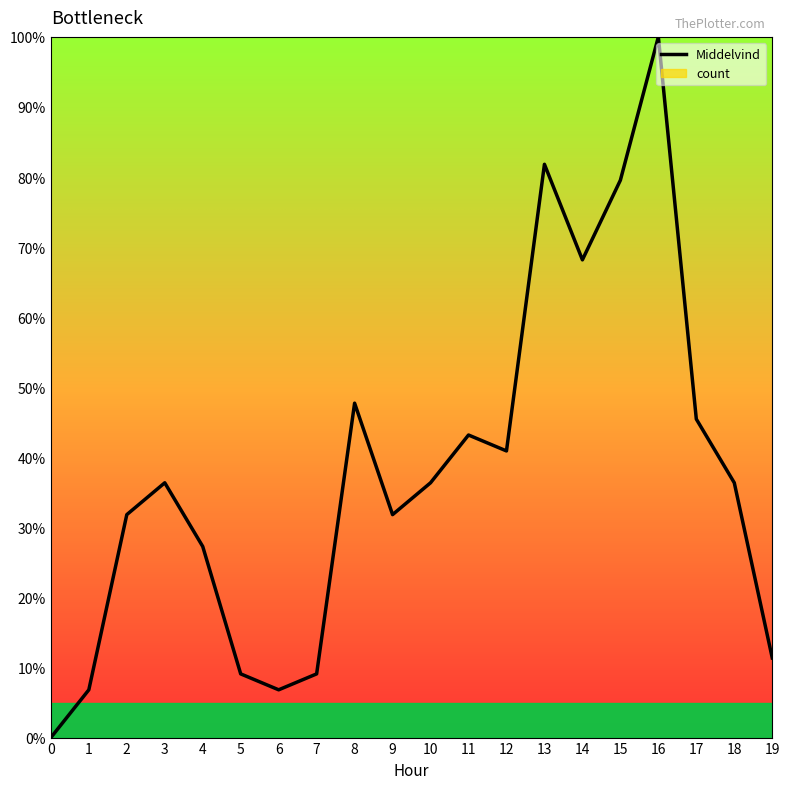

Count the number of values greater than 3.

13